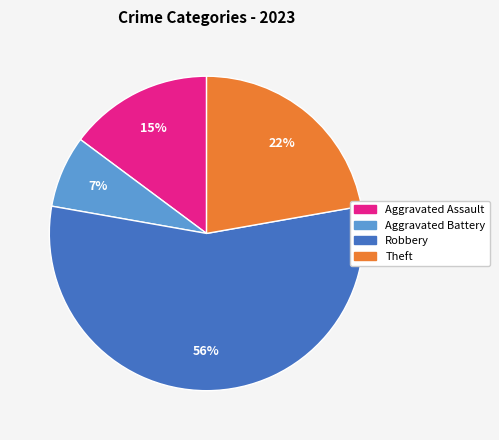

To the nearest percent, what is the average slice percentage?

25%